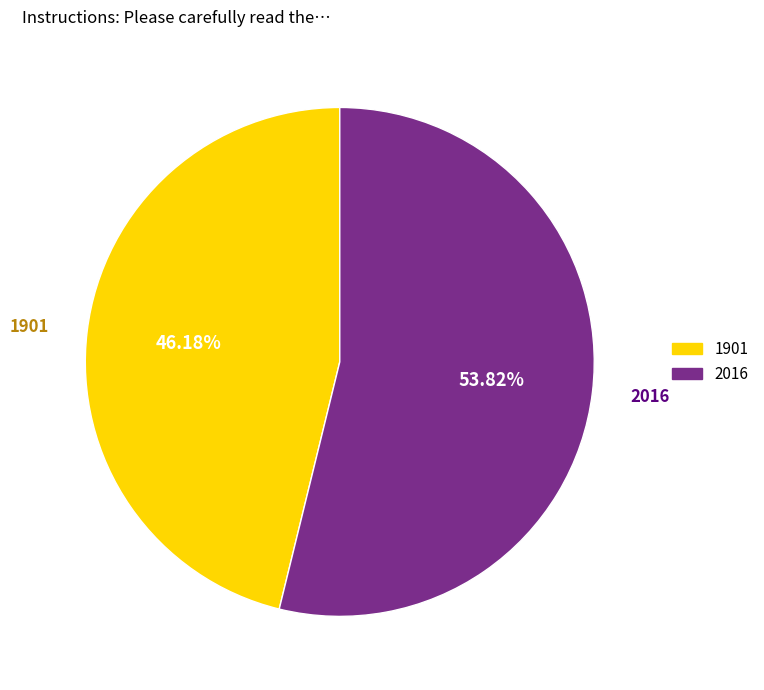

Does 2016 account for over 50% of the chart?

Yes